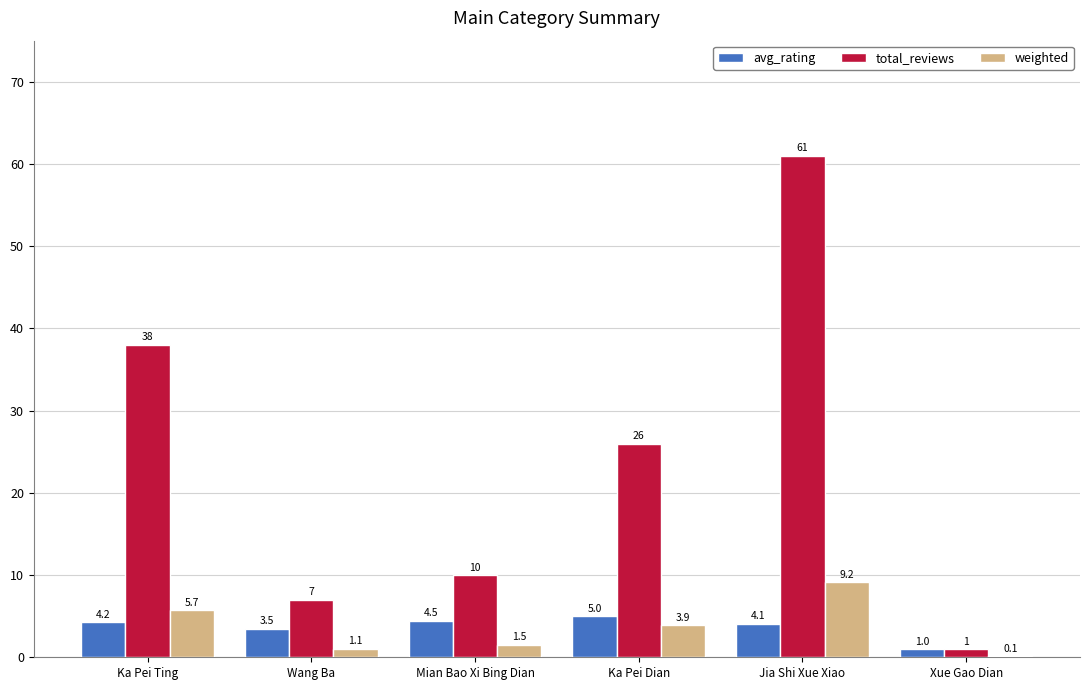

What value does the avg_rating series have at Jia Shi Xue Xiao?

4.1